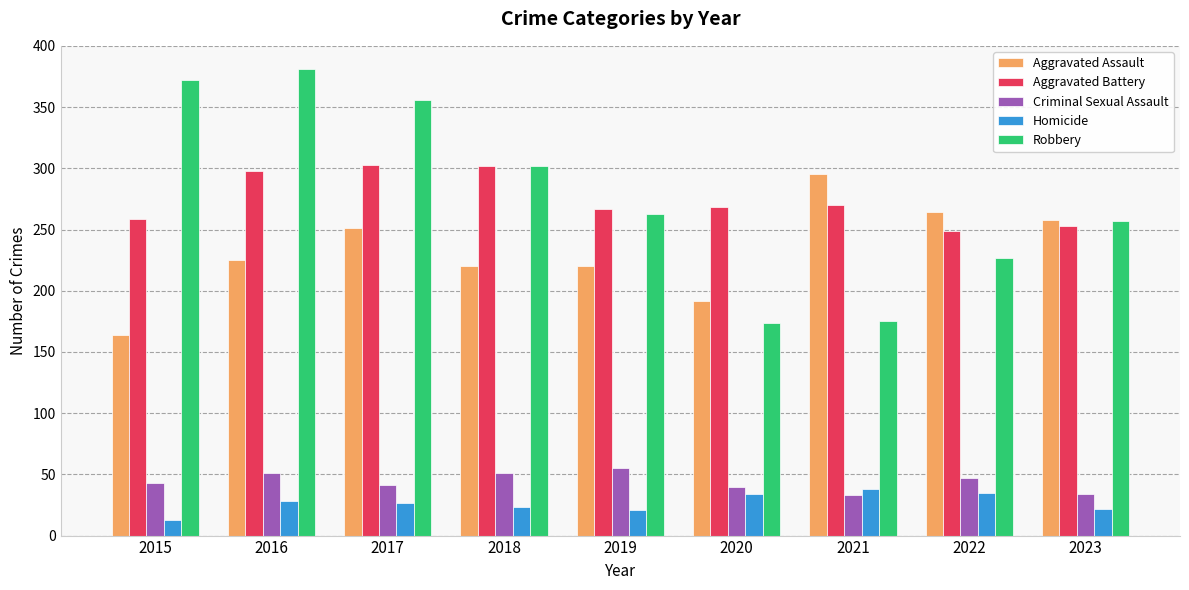

What is the value of the Criminal Sexual Assault bar at the 6th from the left?

40